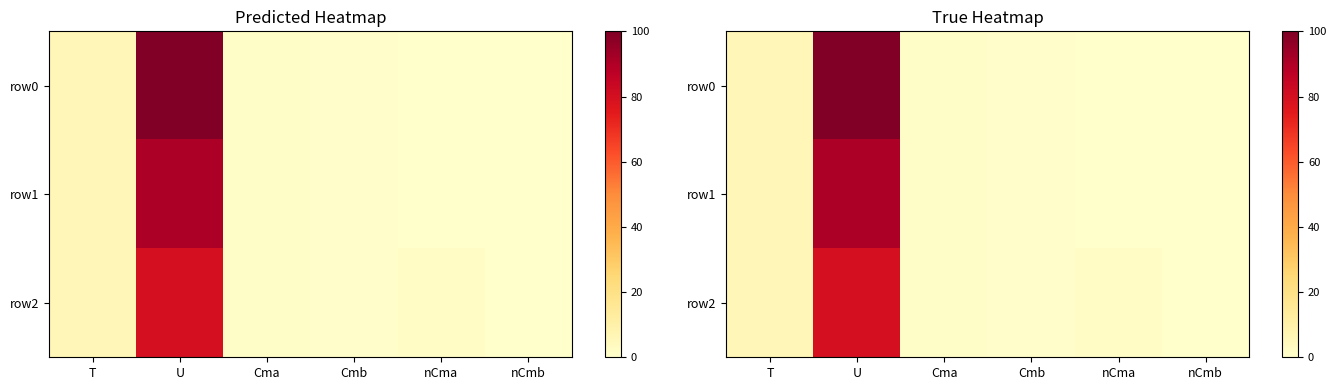

At how many categories does at least one series exceed 33?

1